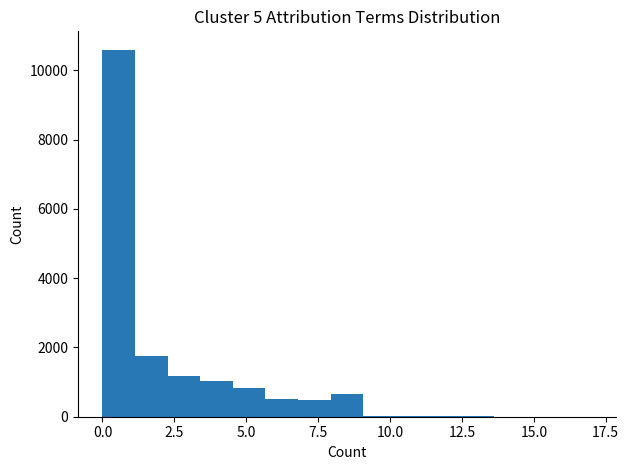

Around what value on the x-axis is the tallest bar? Give the approximate position of its centre, as read against the axis.

0.5